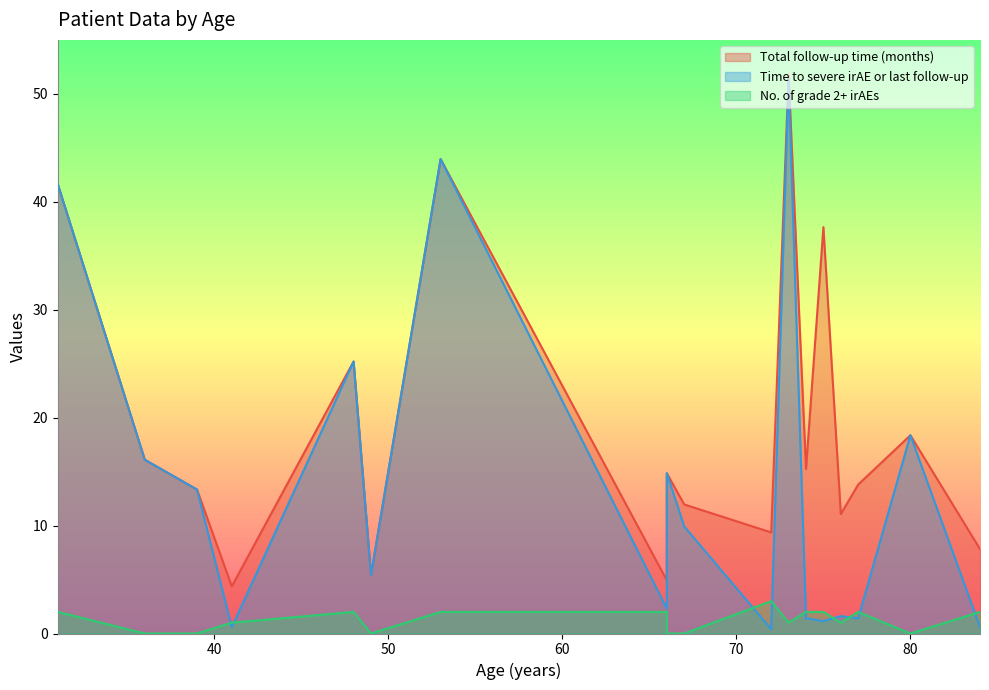

True or false: Time to severe irAE or last follow-up has a value of 9.9 at 67.

True